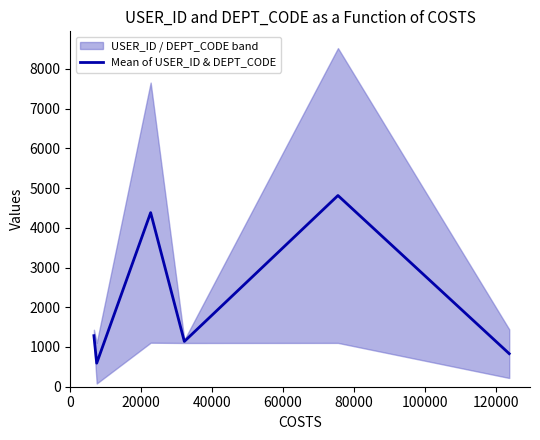

What is the average value?

2174.2